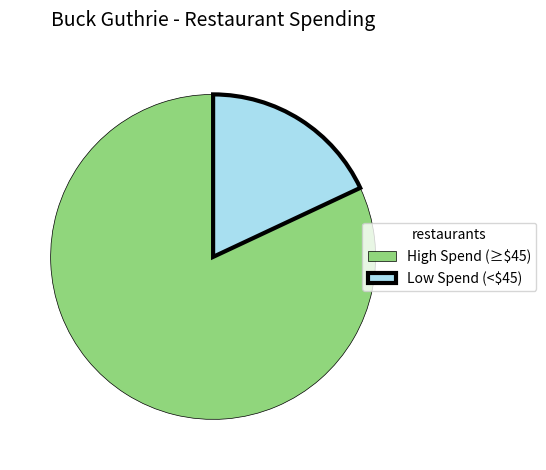

Is it true that Low Spend (<$45) is 27% of the pie?

False